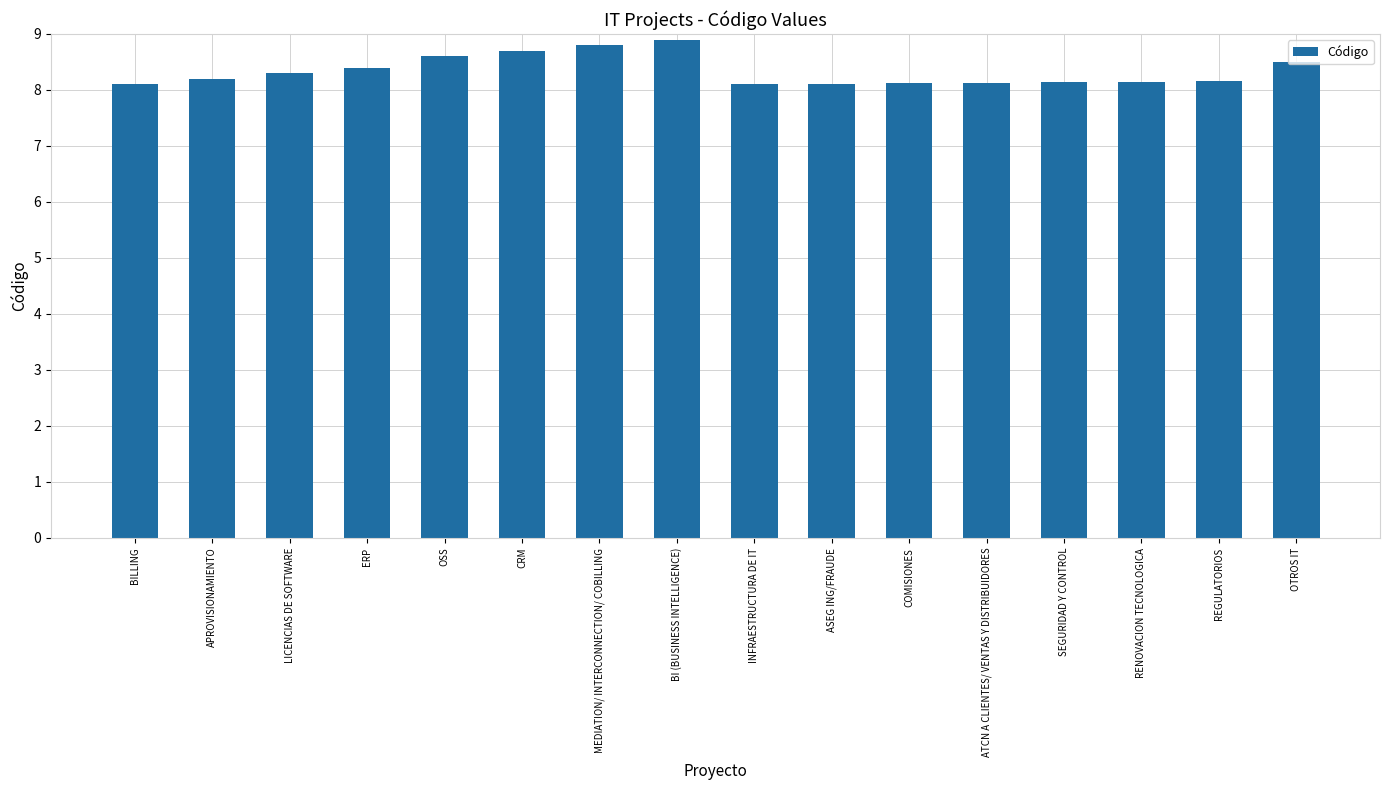

What is the maximum value shown in the chart?

8.9